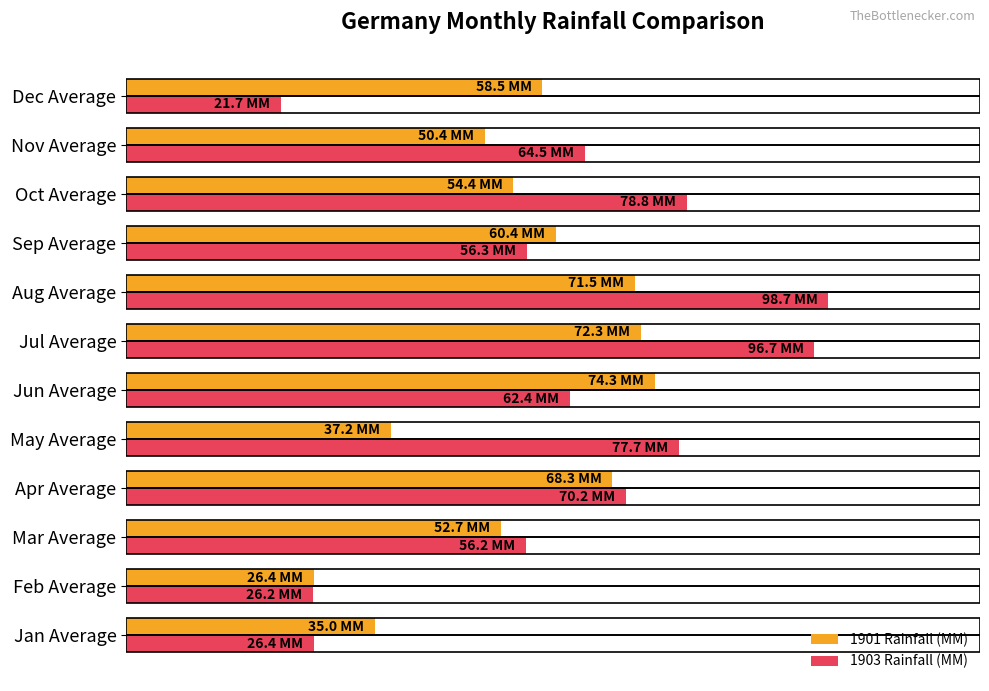

At which label does 1903 Rainfall (MM) reach its minimum?

Dec Average